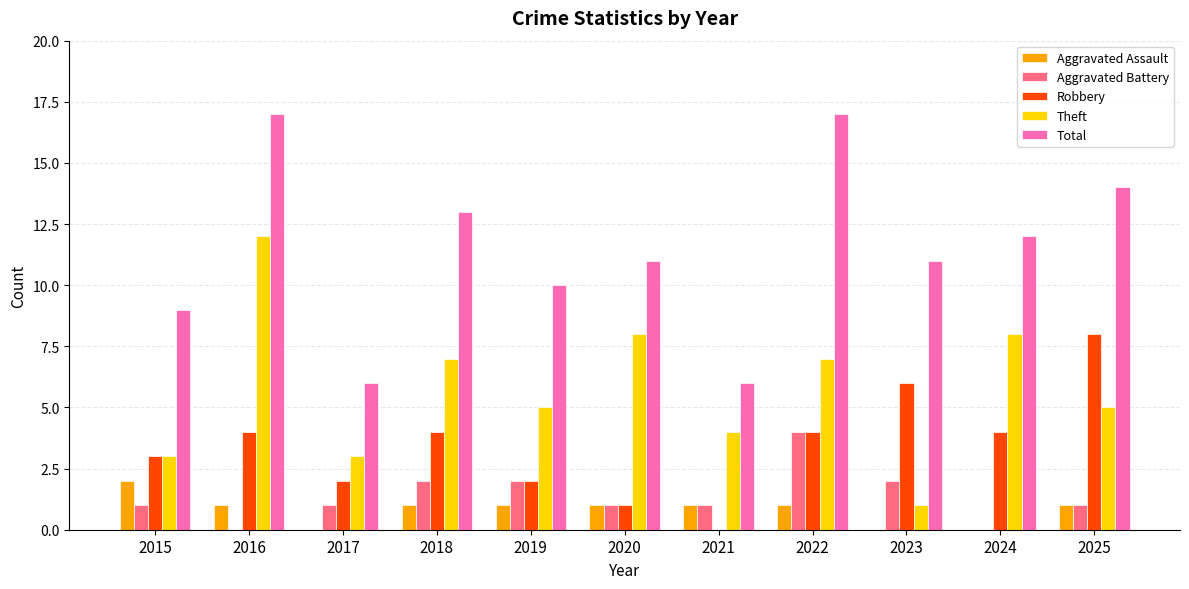

What value does the Aggravated Battery series have at 2025?

1